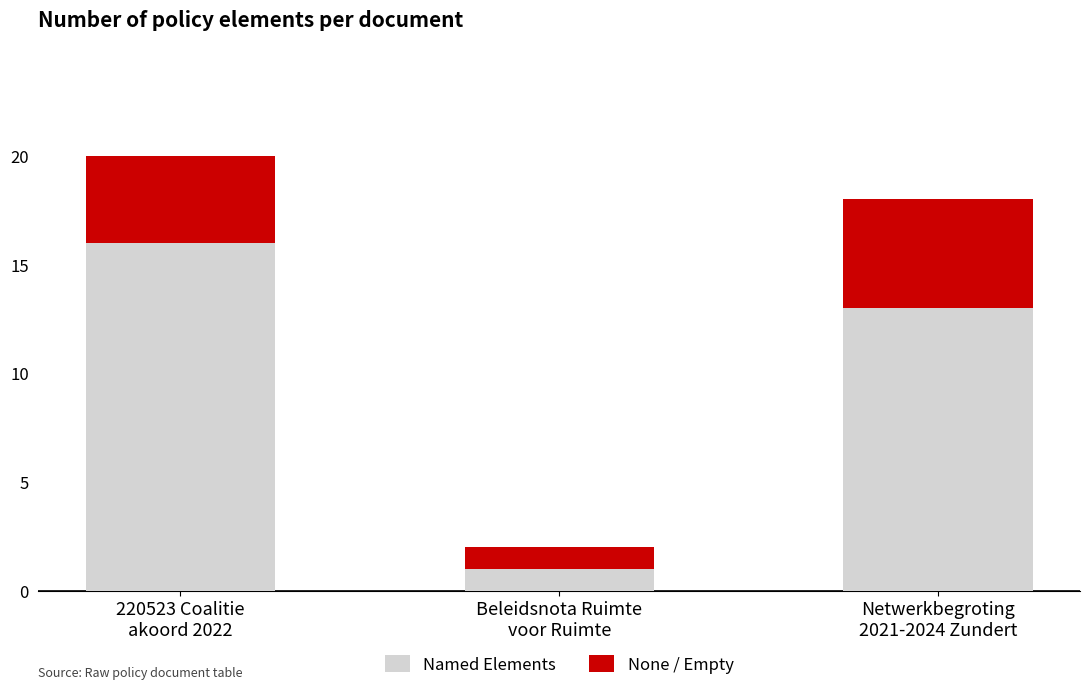

True or false: Named Elements has a value of 5 at Netwerkbegroting
2021-2024 Zundert.

False